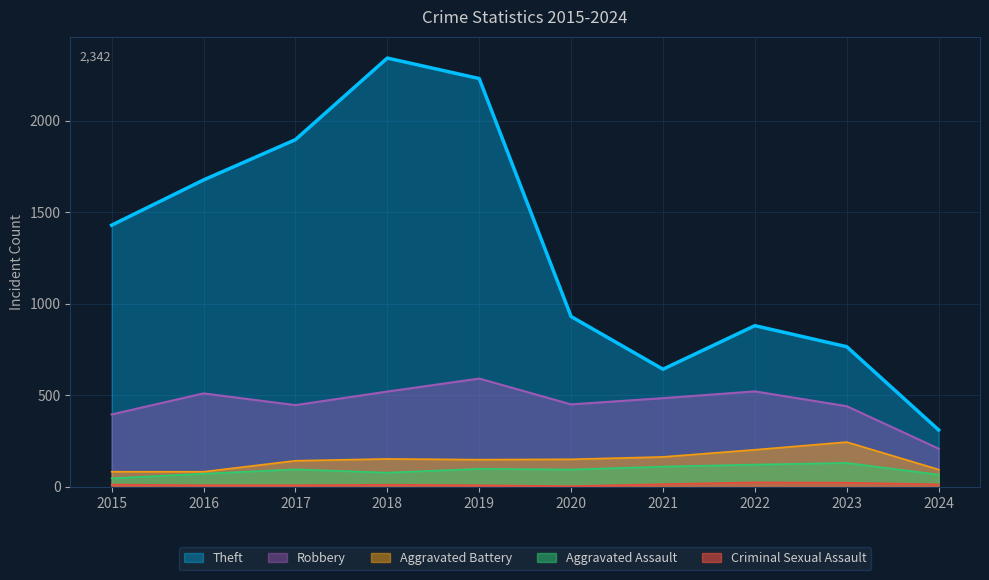

What is the greatest value displayed?

2342